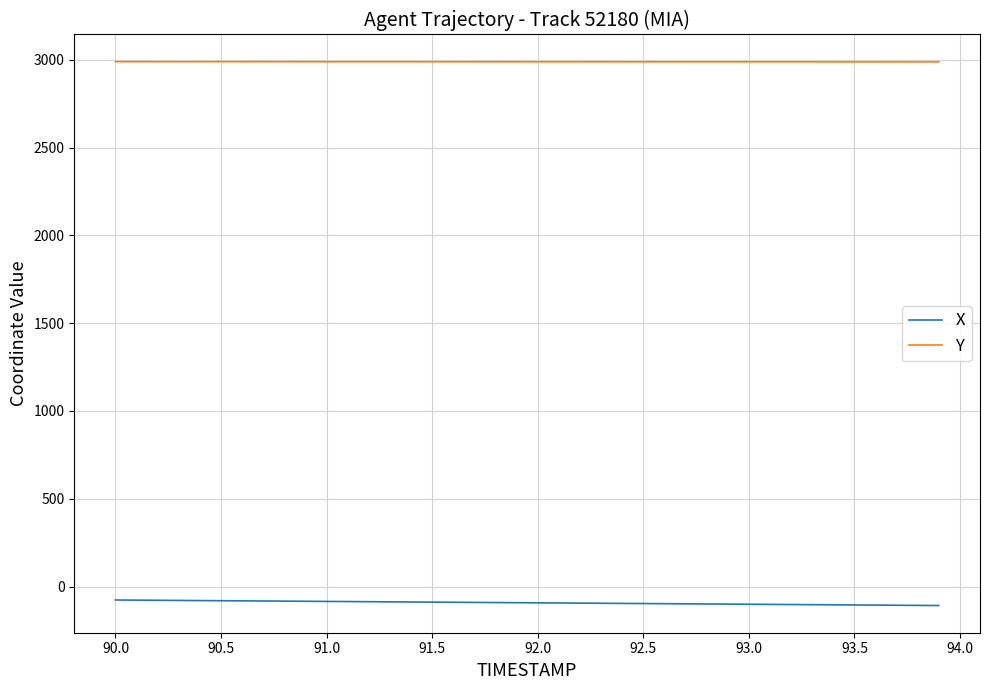

What is the minimum value for X?

-107.6